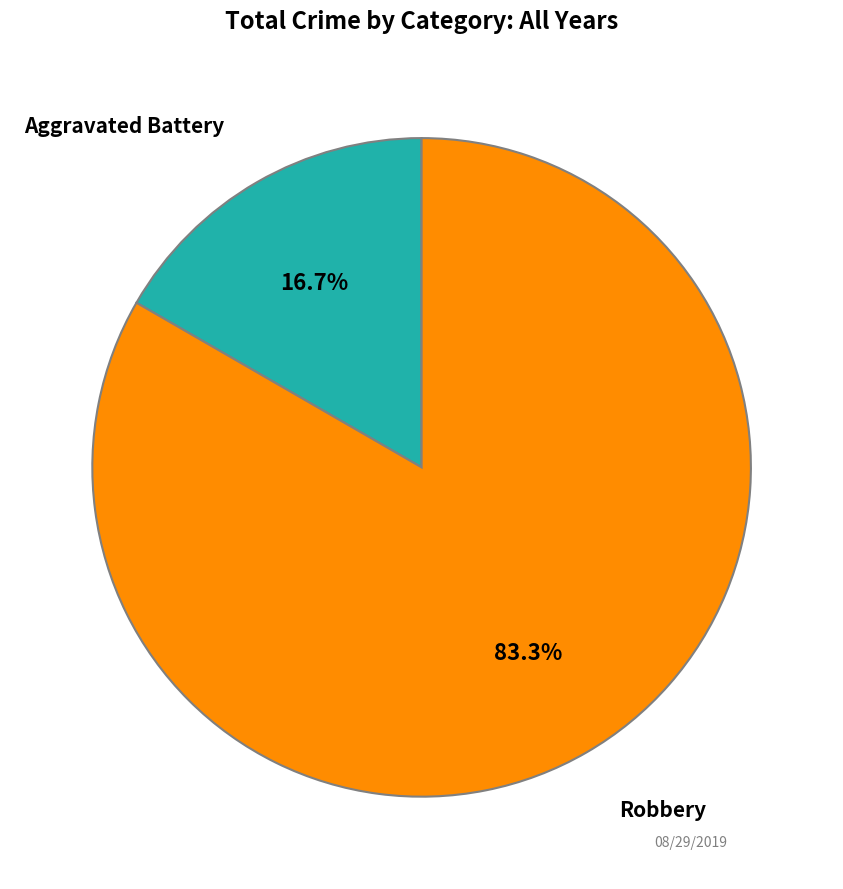

Which category has the smallest portion of the pie?

Aggravated Battery